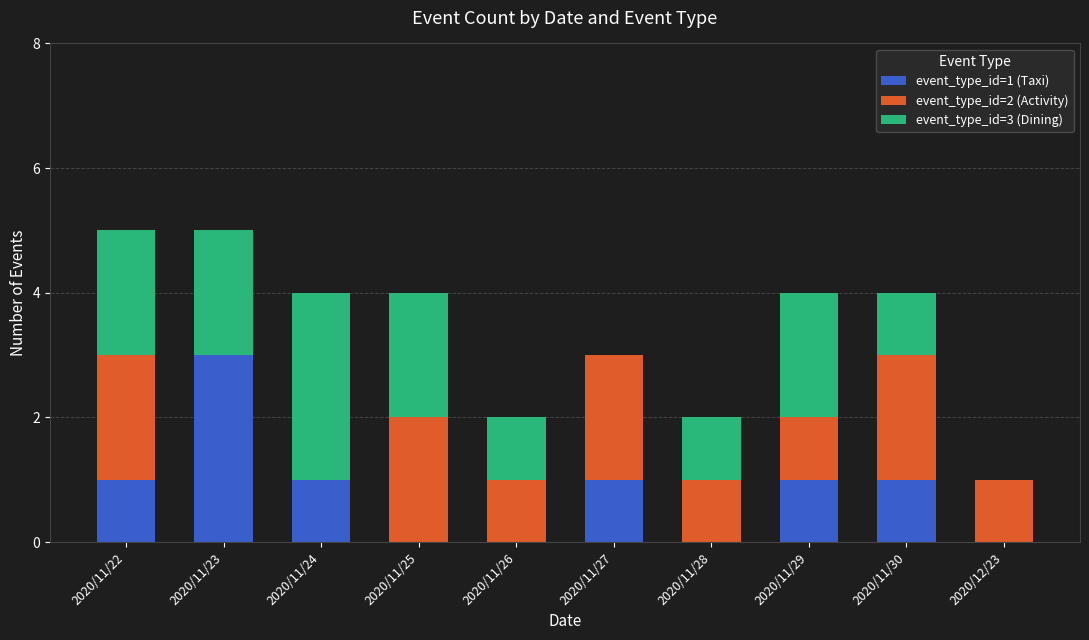

True or false: event_type_id=1 (Taxi) has a value of 1 at 2020/11/22.

True